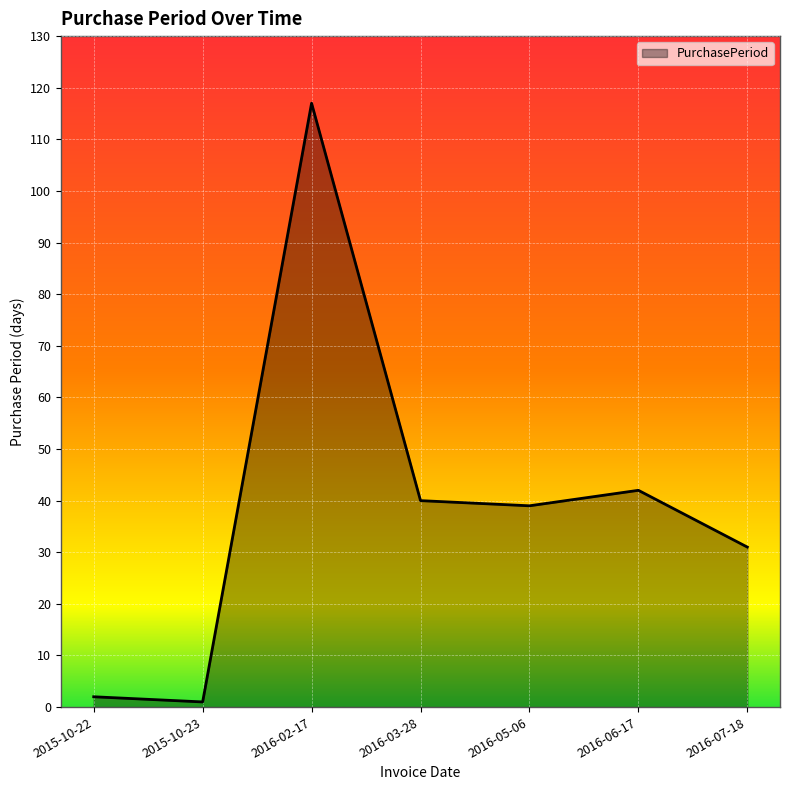

Is it true that the value at 2016-06-17 is 42?

True